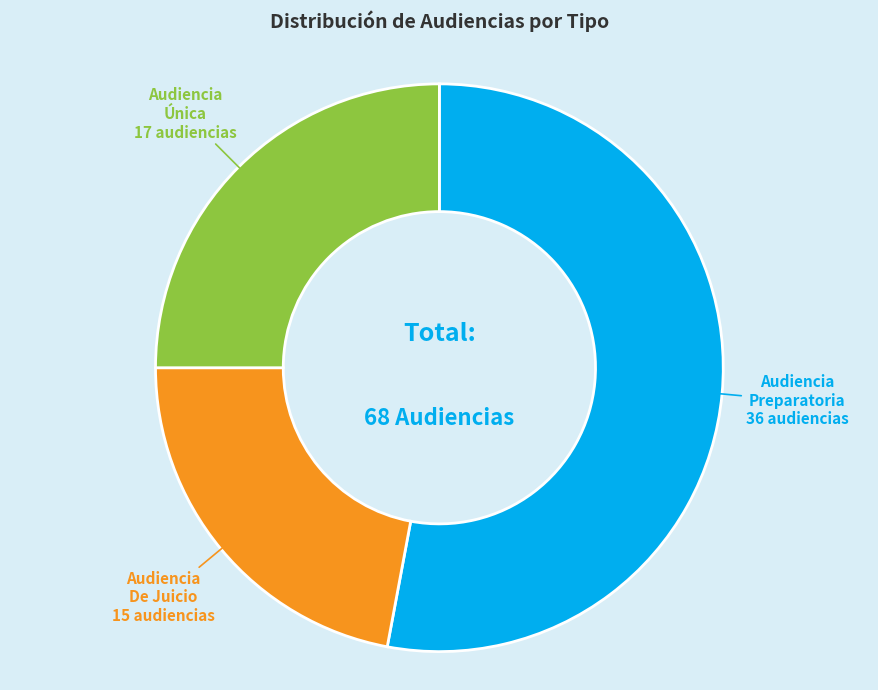

Is there a majority slice in this chart?

Yes